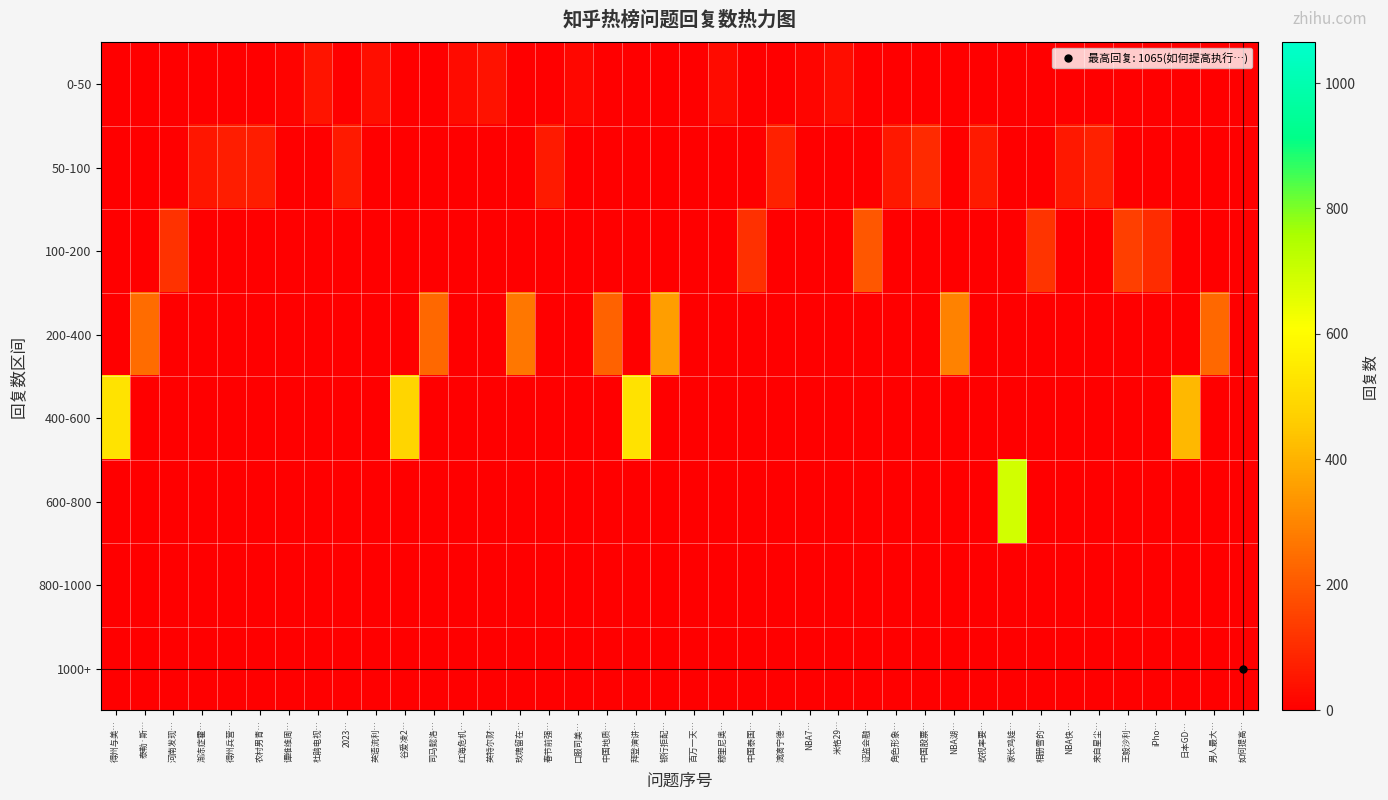

Reading left to right, transcribe all the data shown in this chart.

0-50: 得州与美…=0	泰勒·斯…=0	河南发现…=0	渐冻症霍…=0	得州兵营…=0	农村男青…=0	谭维维周…=11	杜鹃电视…=48	2023…=0	英语流利…=37	谷爱凌2…=0	司马懿洛…=0	红海危机…=25	英特尔财…=44	玫瑰留在…=0	春节前强…=0	口服司美…=19	中国地质…=0	拜登演讲…=0	银行拒配…=0	百万一天…=0	穆里尼奥…=26	中国泰国…=0	滴滴宁德…=0	NBA7…=15	米格29…=31	证监会融…=0	角色形象…=0	中国股票…=0	NBA湖…=0	收视率要…=0	家长鸡娃…=0	相册雪的…=0	NBA快…=0	来自星尘…=0	王毅沙利…=0	iPho…=0	日本GD…=0	男人最大…=0	如何提高…=0
50-100: 得州与美…=0	泰勒·斯…=0	河南发现…=0	渐冻症霍…=52	得州兵营…=69	农村男青…=69	谭维维周…=0	杜鹃电视…=0	2023…=61	英语流利…=0	谷爱凌2…=0	司马懿洛…=0	红海危机…=0	英特尔财…=0	玫瑰留在…=0	春节前强…=60	口服司美…=0	中国地质…=0	拜登演讲…=0	银行拒配…=0	百万一天…=0	穆里尼奥…=0	中国泰国…=0	滴滴宁德…=77	NBA7…=0	米格29…=0	证监会融…=0	角色形象…=57	中国股票…=99	NBA湖…=0	收视率要…=59	家长鸡娃…=0	相册雪的…=0	NBA快…=56	来自星尘…=79	王毅沙利…=0	iPho…=0	日本GD…=0	男人最大…=0	如何提高…=0
100-200: 得州与美…=0	泰勒·斯…=0	河南发现…=116	渐冻症霍…=0	得州兵营…=0	农村男青…=0	谭维维周…=0	杜鹃电视…=0	2023…=0	英语流利…=0	谷爱凌2…=0	司马懿洛…=0	红海危机…=0	英特尔财…=0	玫瑰留在…=0	春节前强…=0	口服司美…=0	中国地质…=0	拜登演讲…=0	银行拒配…=0	百万一天…=0	穆里尼奥…=0	中国泰国…=111	滴滴宁德…=0	NBA7…=0	米格29…=0	证监会融…=197	角色形象…=0	中国股票…=0	NBA湖…=0	收视率要…=0	家长鸡娃…=0	相册雪的…=119	NBA快…=0	来自星尘…=0	王毅沙利…=142	iPho…=104	日本GD…=0	男人最大…=0	如何提高…=0
200-400: 得州与美…=0	泰勒·斯…=243	河南发现…=0	渐冻症霍…=0	得州兵营…=0	农村男青…=0	谭维维周…=0	杜鹃电视…=0	2023…=0	英语流利…=0	谷爱凌2…=0	司马懿洛…=237	红海危机…=0	英特尔财…=0	玫瑰留在…=269	春节前强…=0	口服司美…=0	中国地质…=221	拜登演讲…=0	银行拒配…=356	百万一天…=0	穆里尼奥…=0	中国泰国…=0	滴滴宁德…=0	NBA7…=0	米格29…=0	证监会融…=0	角色形象…=0	中国股票…=0	NBA湖…=293	收视率要…=0	家长鸡娃…=0	相册雪的…=0	NBA快…=0	来自星尘…=0	王毅沙利…=0	iPho…=0	日本GD…=0	男人最大…=236	如何提高…=0
400-600: 得州与美…=527	泰勒·斯…=0	河南发现…=0	渐冻症霍…=0	得州兵营…=0	农村男青…=0	谭维维周…=0	杜鹃电视…=0	2023…=0	英语流利…=0	谷爱凌2…=485	司马懿洛…=0	红海危机…=0	英特尔财…=0	玫瑰留在…=0	春节前强…=0	口服司美…=0	中国地质…=0	拜登演讲…=521	银行拒配…=0	百万一天…=0	穆里尼奥…=0	中国泰国…=0	滴滴宁德…=0	NBA7…=0	米格29…=0	证监会融…=0	角色形象…=0	中国股票…=0	NBA湖…=0	收视率要…=0	家长鸡娃…=0	相册雪的…=0	NBA快…=0	来自星尘…=0	王毅沙利…=0	iPho…=0	日本GD…=414	男人最大…=0	如何提高…=0
600-800: 得州与美…=0	泰勒·斯…=0	河南发现…=0	渐冻症霍…=0	得州兵营…=0	农村男青…=0	谭维维周…=0	杜鹃电视…=0	2023…=0	英语流利…=0	谷爱凌2…=0	司马懿洛…=0	红海危机…=0	英特尔财…=0	玫瑰留在…=0	春节前强…=0	口服司美…=0	中国地质…=0	拜登演讲…=0	银行拒配…=0	百万一天…=0	穆里尼奥…=0	中国泰国…=0	滴滴宁德…=0	NBA7…=0	米格29…=0	证监会融…=0	角色形象…=0	中国股票…=0	NBA湖…=0	收视率要…=0	家长鸡娃…=689	相册雪的…=0	NBA快…=0	来自星尘…=0	王毅沙利…=0	iPho…=0	日本GD…=0	男人最大…=0	如何提高…=0
800-1000: 得州与美…=0	泰勒·斯…=0	河南发现…=0	渐冻症霍…=0	得州兵营…=0	农村男青…=0	谭维维周…=0	杜鹃电视…=0	2023…=0	英语流利…=0	谷爱凌2…=0	司马懿洛…=0	红海危机…=0	英特尔财…=0	玫瑰留在…=0	春节前强…=0	口服司美…=0	中国地质…=0	拜登演讲…=0	银行拒配…=0	百万一天…=0	穆里尼奥…=0	中国泰国…=0	滴滴宁德…=0	NBA7…=0	米格29…=0	证监会融…=0	角色形象…=0	中国股票…=0	NBA湖…=0	收视率要…=0	家长鸡娃…=0	相册雪的…=0	NBA快…=0	来自星尘…=0	王毅沙利…=0	iPho…=0	日本GD…=0	男人最大…=0	如何提高…=0
1000+: 得州与美…=0	泰勒·斯…=0	河南发现…=0	渐冻症霍…=0	得州兵营…=0	农村男青…=0	谭维维周…=0	杜鹃电视…=0	2023…=0	英语流利…=0	谷爱凌2…=0	司马懿洛…=0	红海危机…=0	英特尔财…=0	玫瑰留在…=0	春节前强…=0	口服司美…=0	中国地质…=0	拜登演讲…=0	银行拒配…=0	百万一天…=0	穆里尼奥…=0	中国泰国…=0	滴滴宁德…=0	NBA7…=0	米格29…=0	证监会融…=0	角色形象…=0	中国股票…=0	NBA湖…=0	收视率要…=0	家长鸡娃…=0	相册雪的…=0	NBA快…=0	来自星尘…=0	王毅沙利…=0	iPho…=0	日本GD…=0	男人最大…=0	如何提高…=0